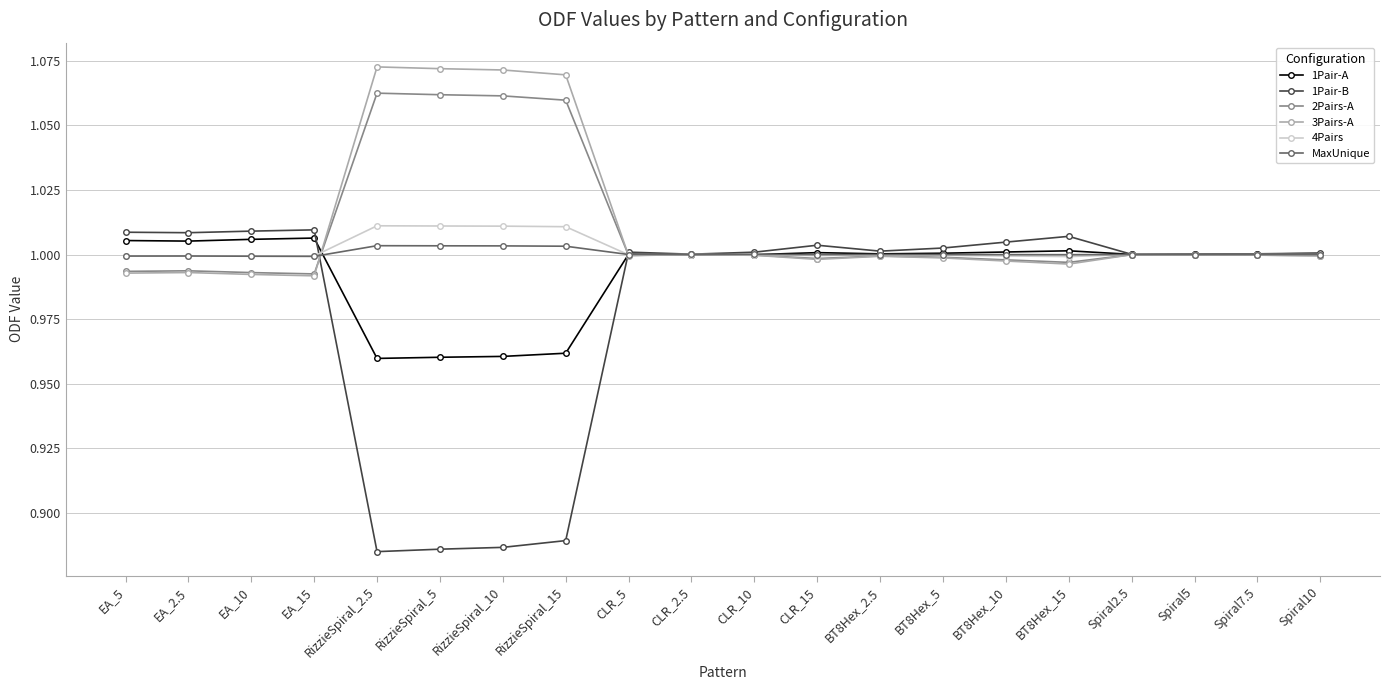

How many lines are shown in the chart?

6